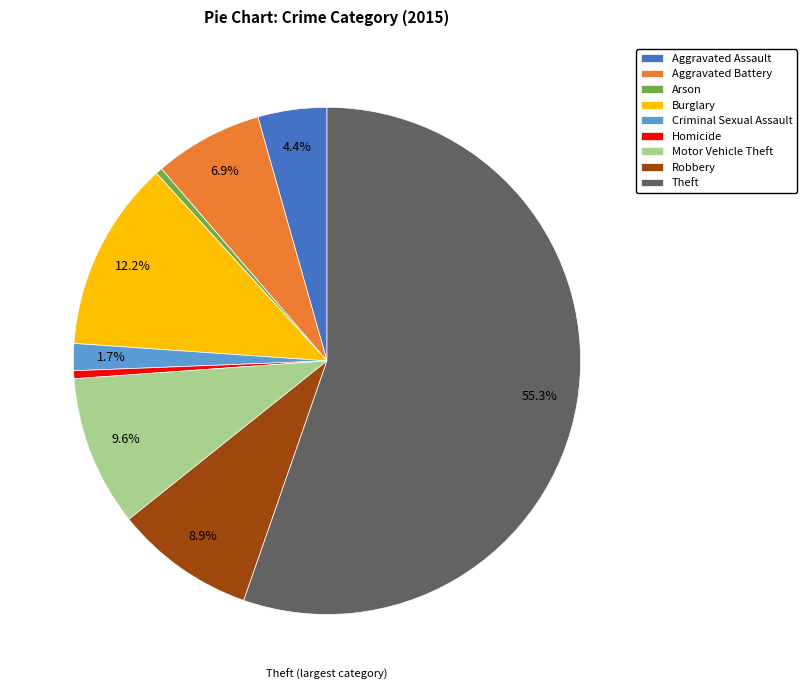

To the nearest percent, what is the average slice percentage?

11%